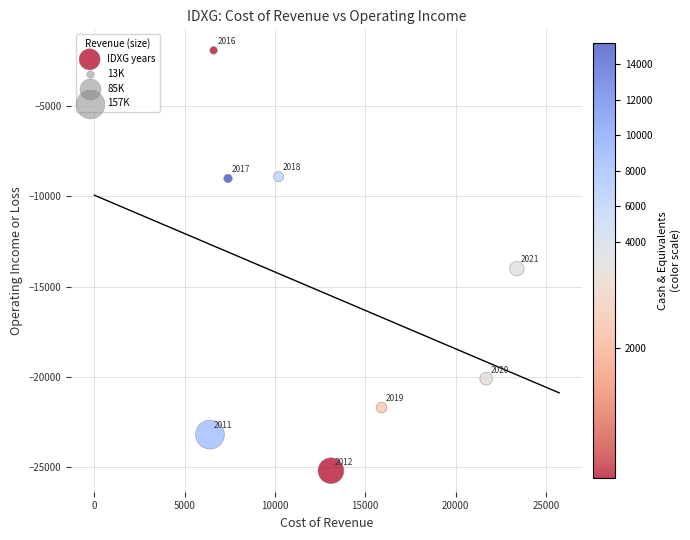

What Y value in the scatter plot is closest to -13550?

-14000